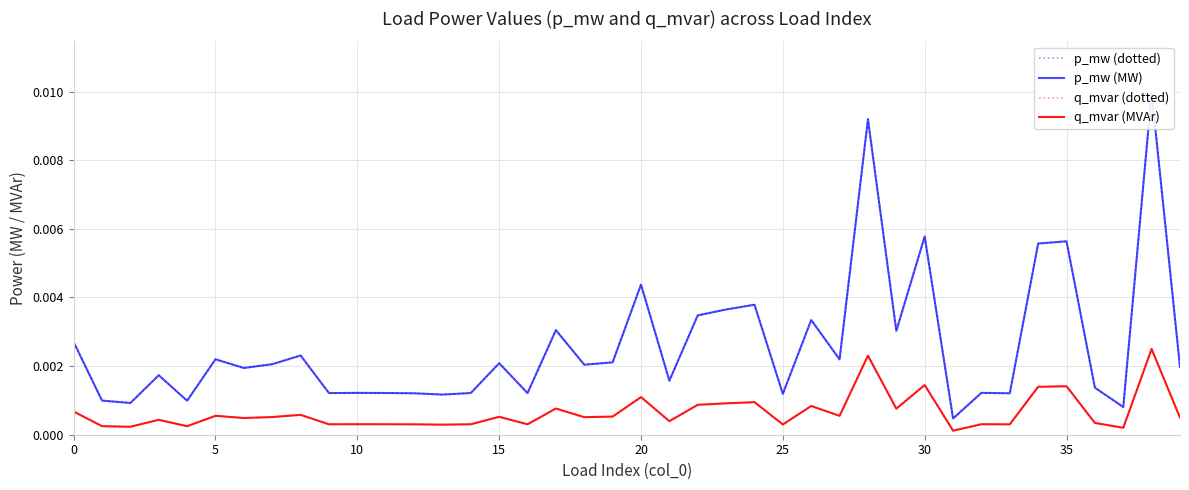

True or false: q_mvar (MVAr) has more than 2 interior local peaks.

True